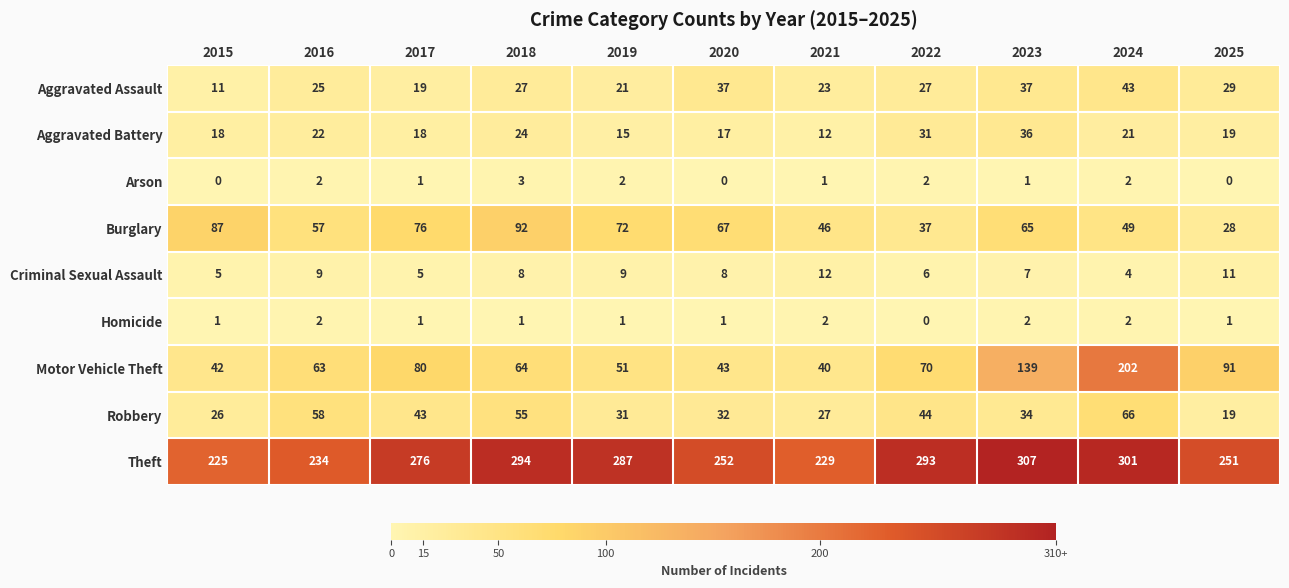

What is the sum of all Motor Vehicle Theft values?

885